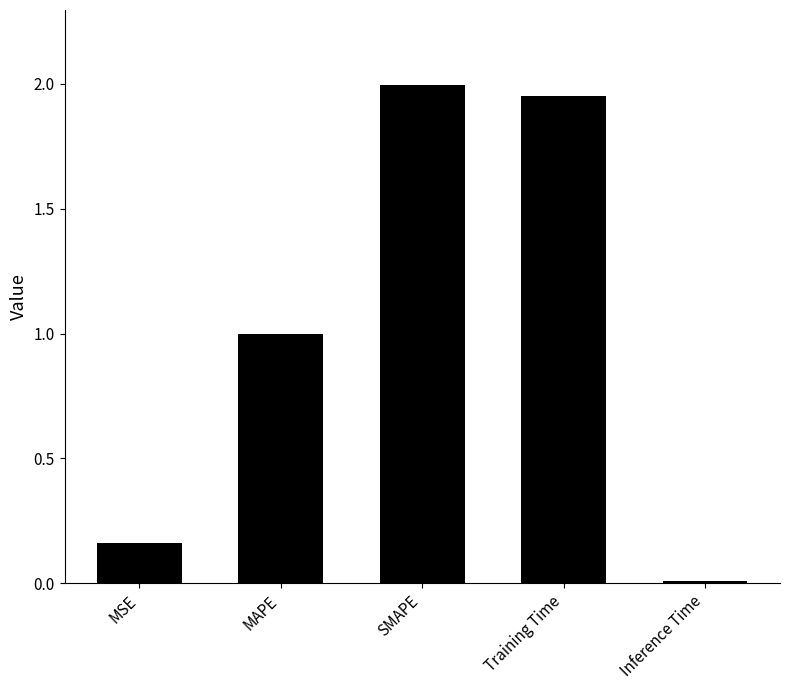

What is the sum of all values?

5.1